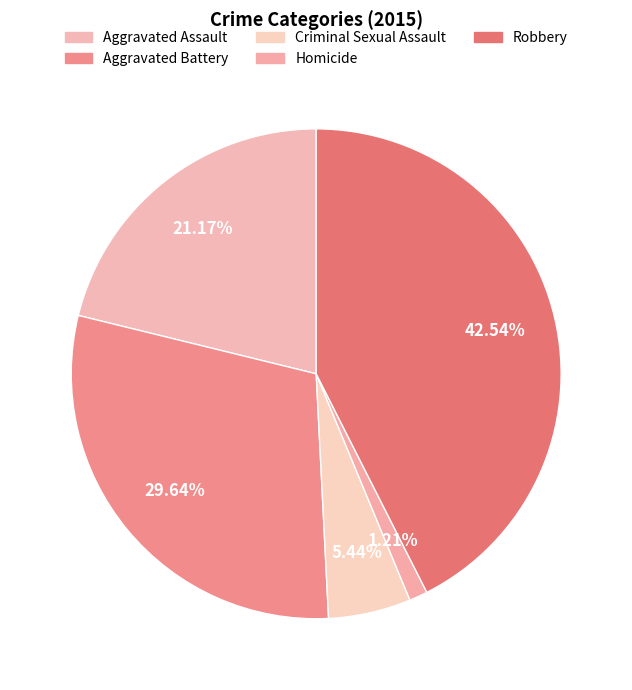

Does Robbery represent more than half of the total?

No